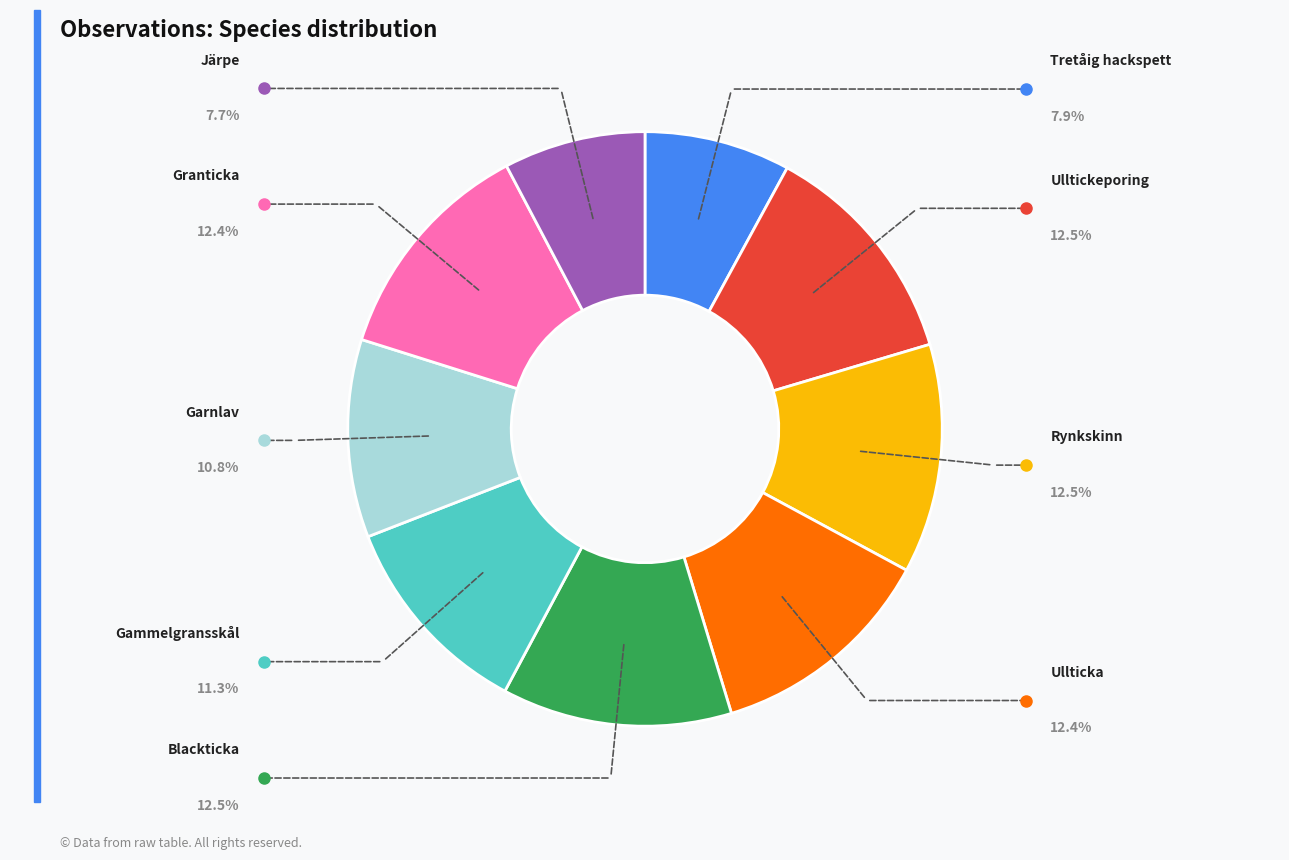

Does any single category account for the majority?

No